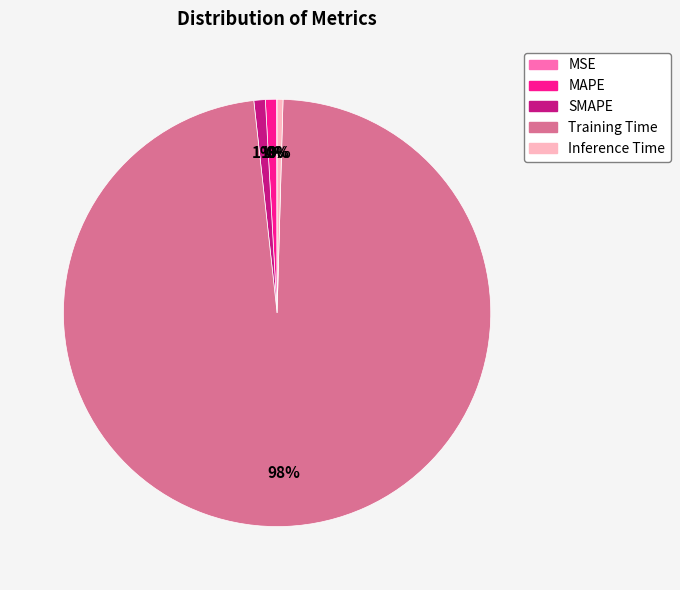

To the nearest percent, what percentage of the pie is SMAPE?

1%